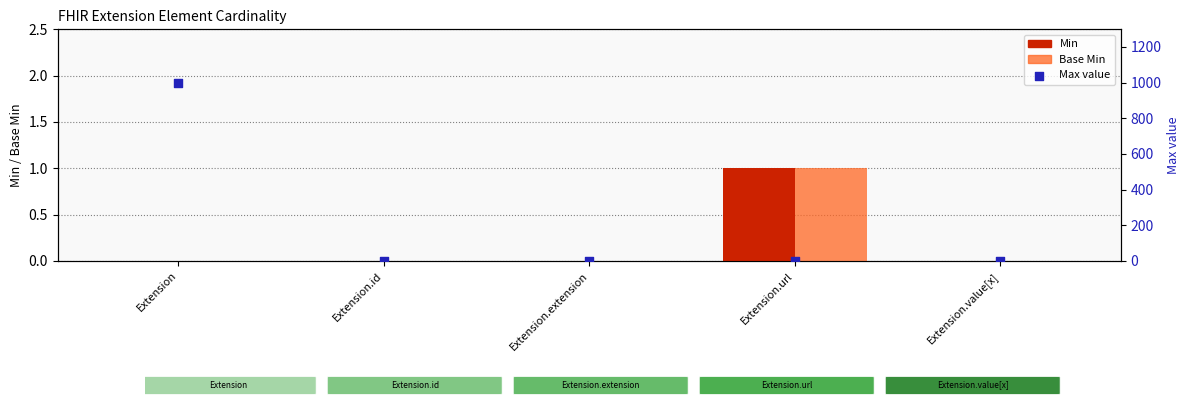

Which series has the largest total across all categories?

Max (numeric proxy)